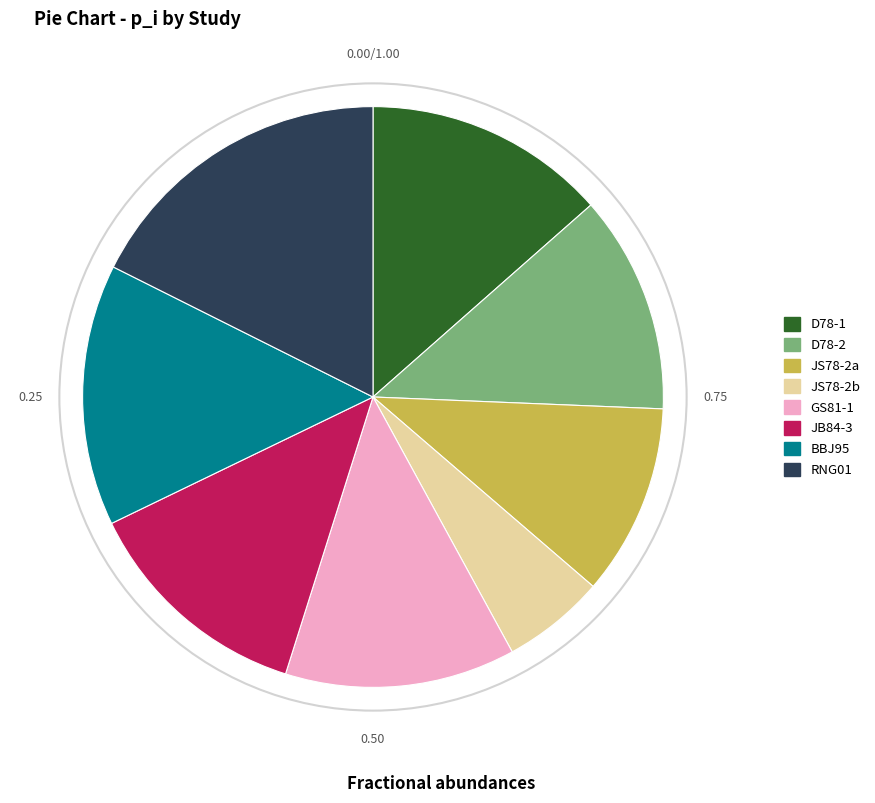

Is there any slice that represents more than half of the pie?

No